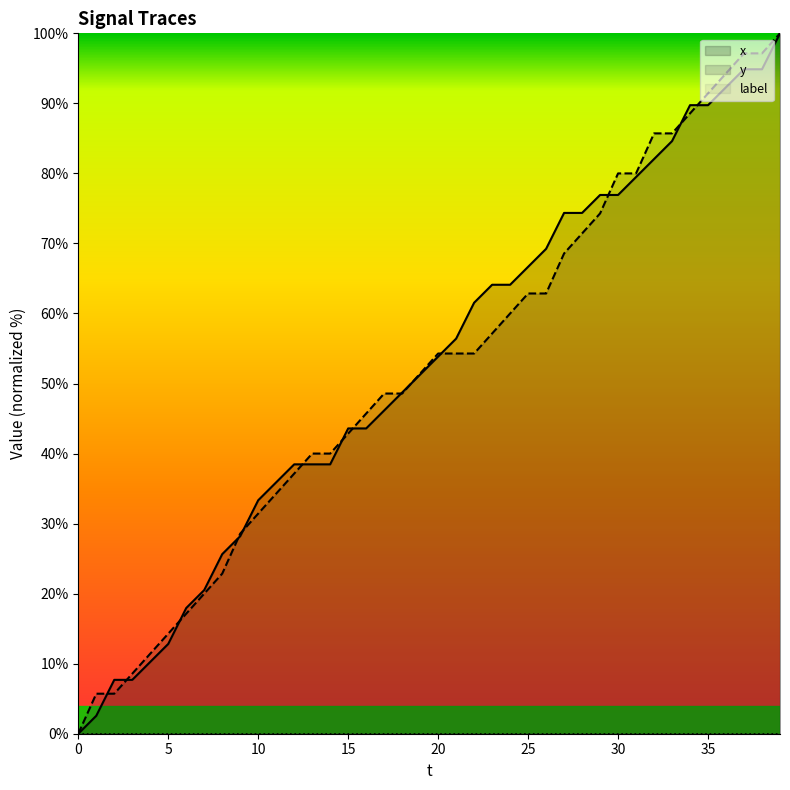

How many values in the x series exceed 53?

20